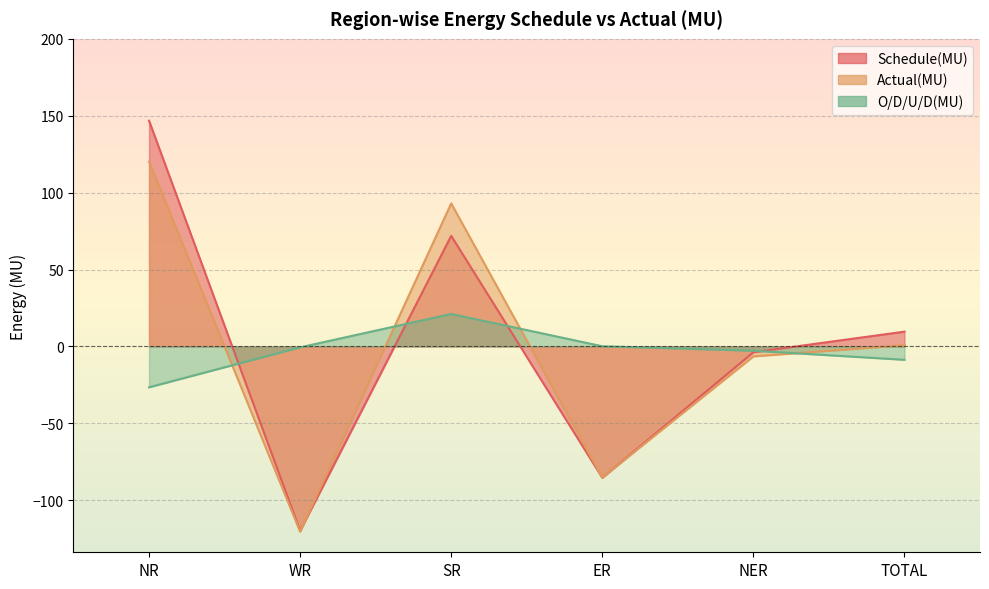

The value of Actual(MU) at SR is 43.7. True or false?

False